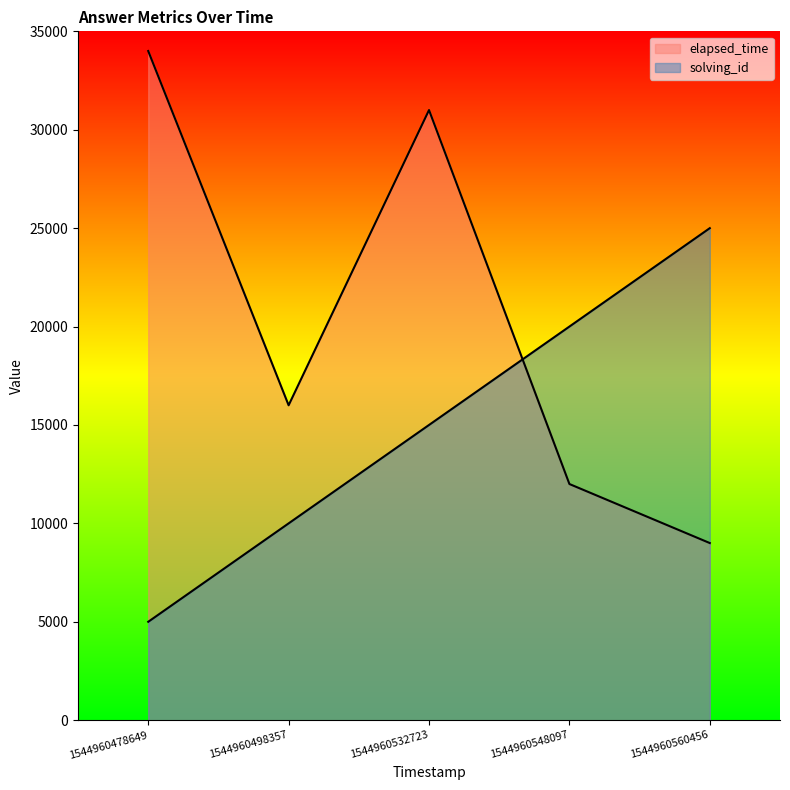

List the series in order of their overall mean, lowest first.

solving_id, elapsed_time